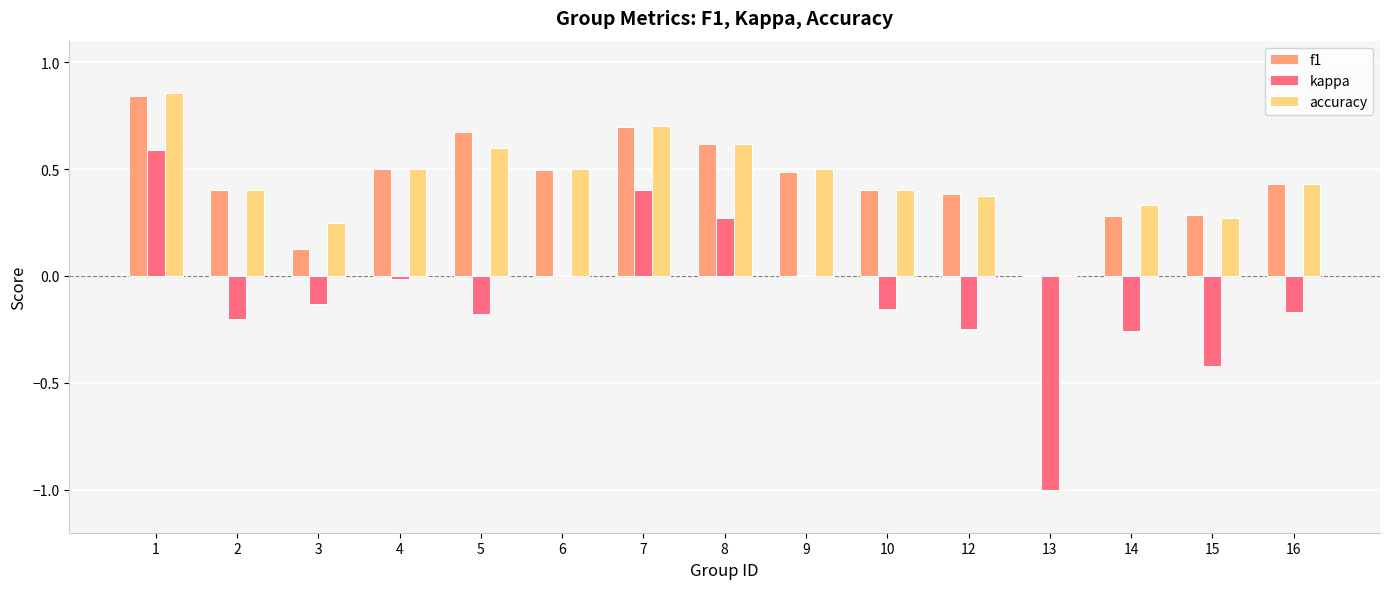

How many values in the f1 series exceed 0?

14